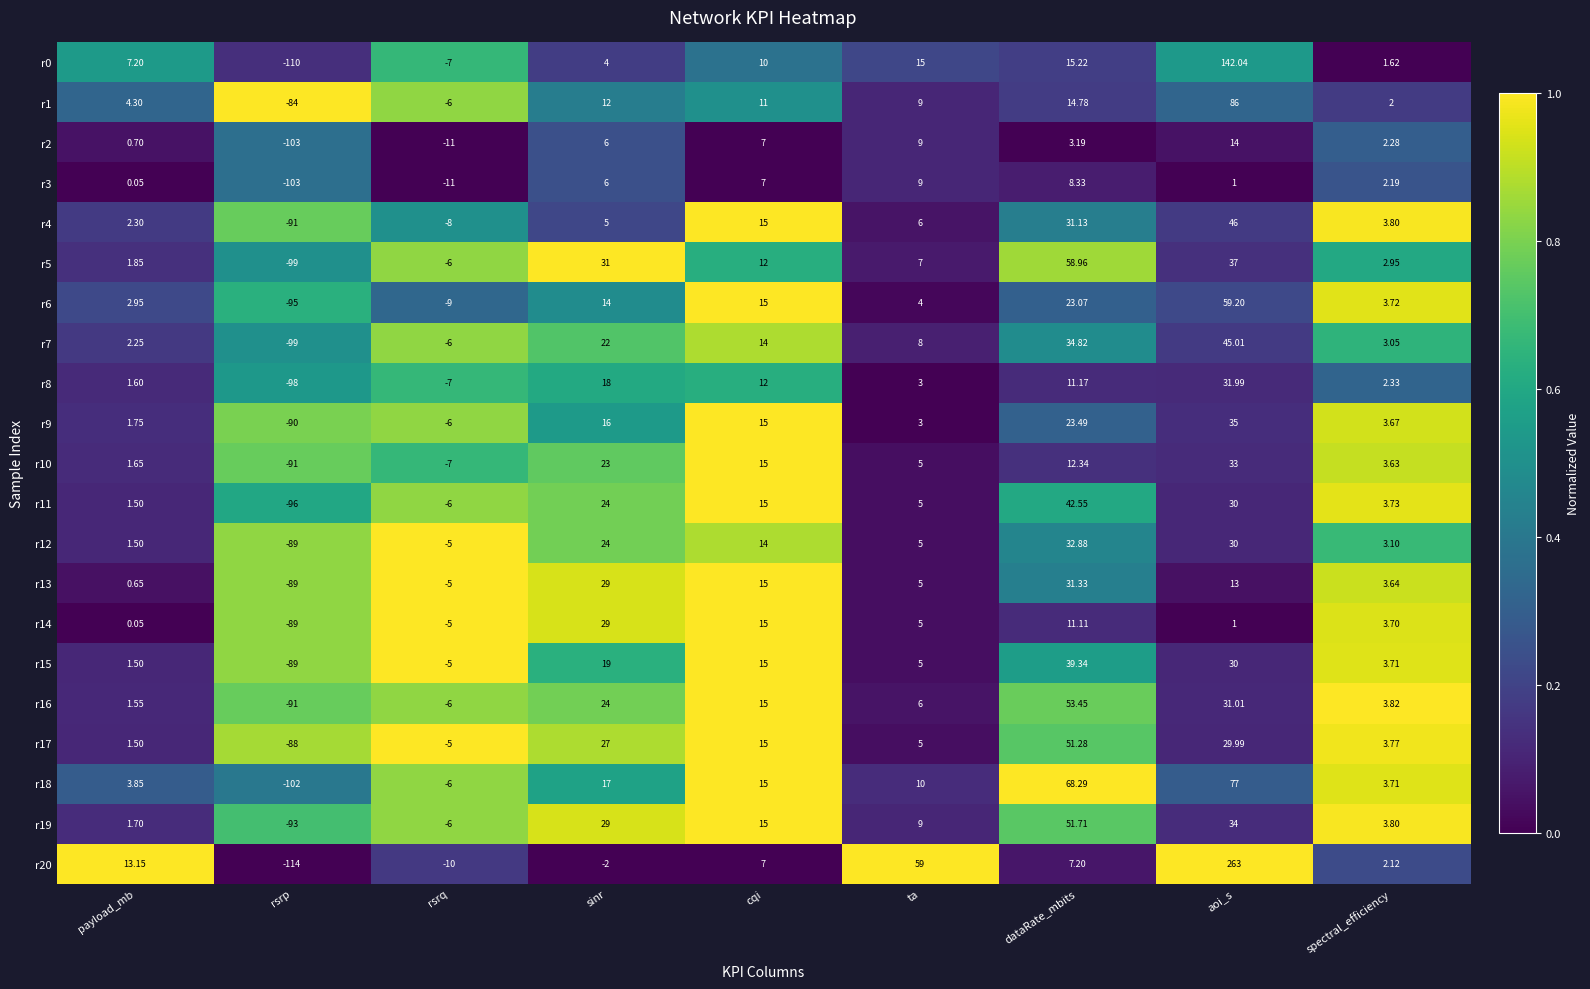

Which series has the largest total across all categories?

r20